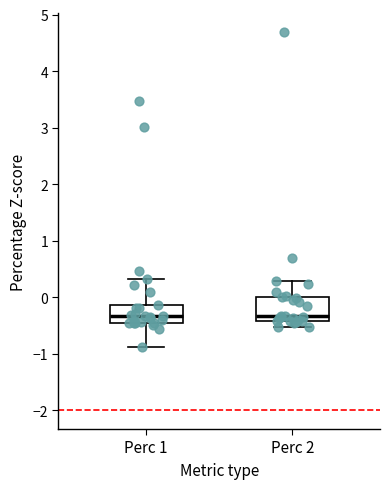

Where is the lower edge of the box for Perc 1 on the y-axis? The values are not printed on the chart, so give them approximately, as read against the axis.

-0.5